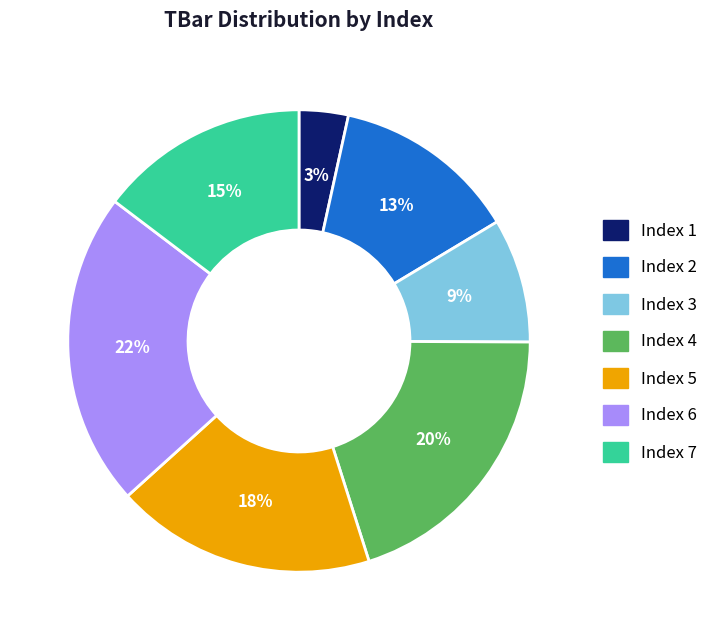

To the nearest percent, what is the difference between the largest and smallest slice percentages?

19%